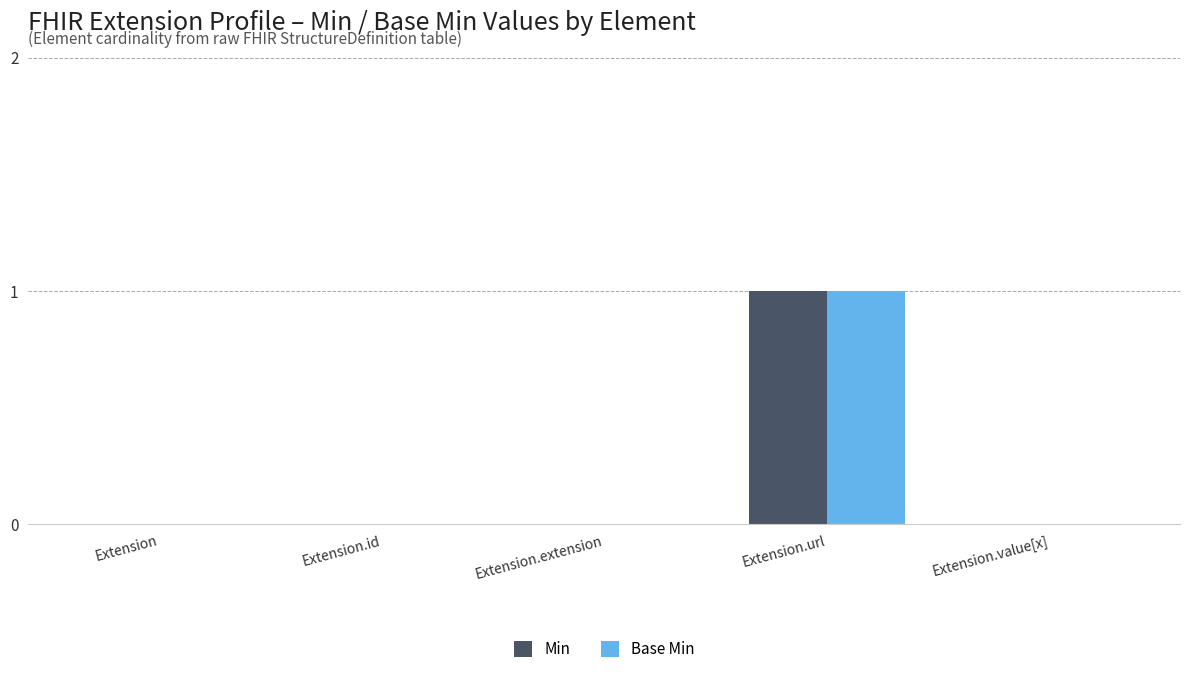

At which label does Base Min reach its peak?

Extension.url